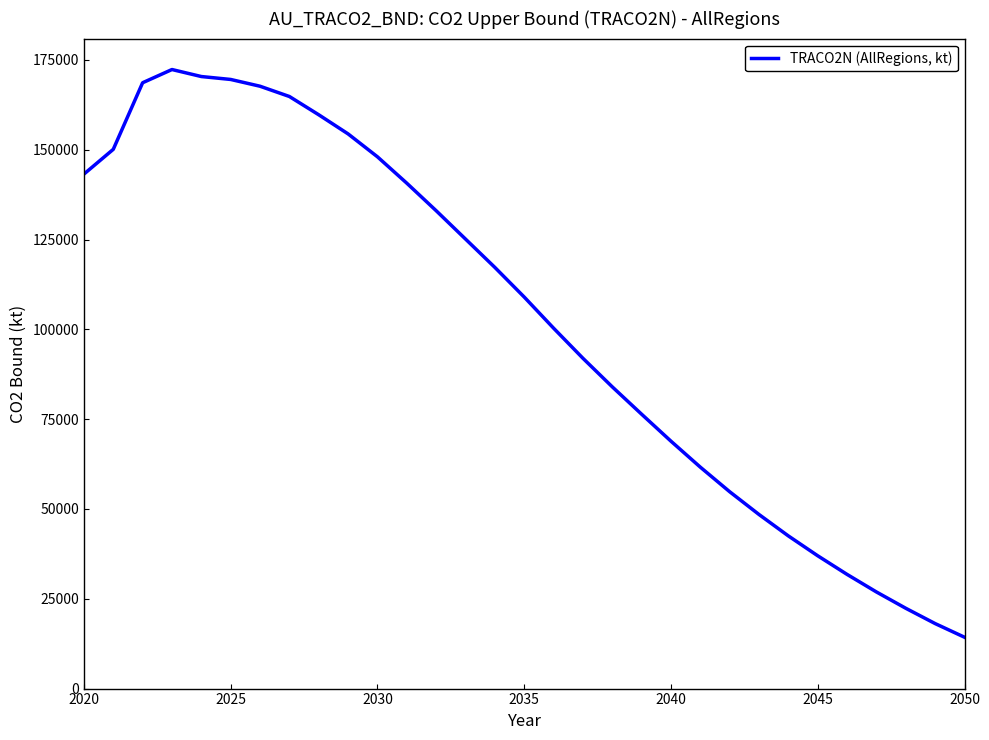

What is the difference between the maximum and minimum values?

158031.9